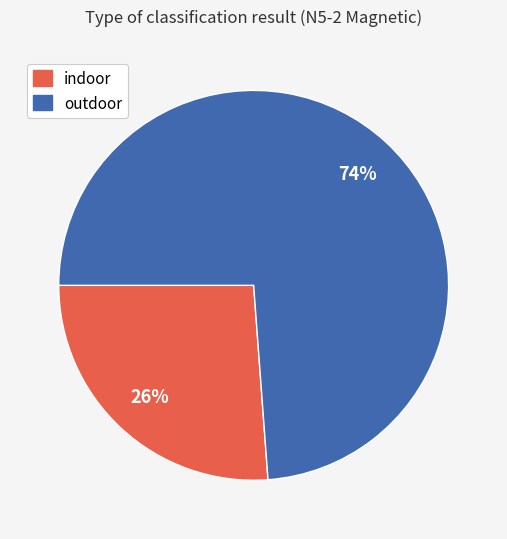

How many slices are in this pie chart?

2